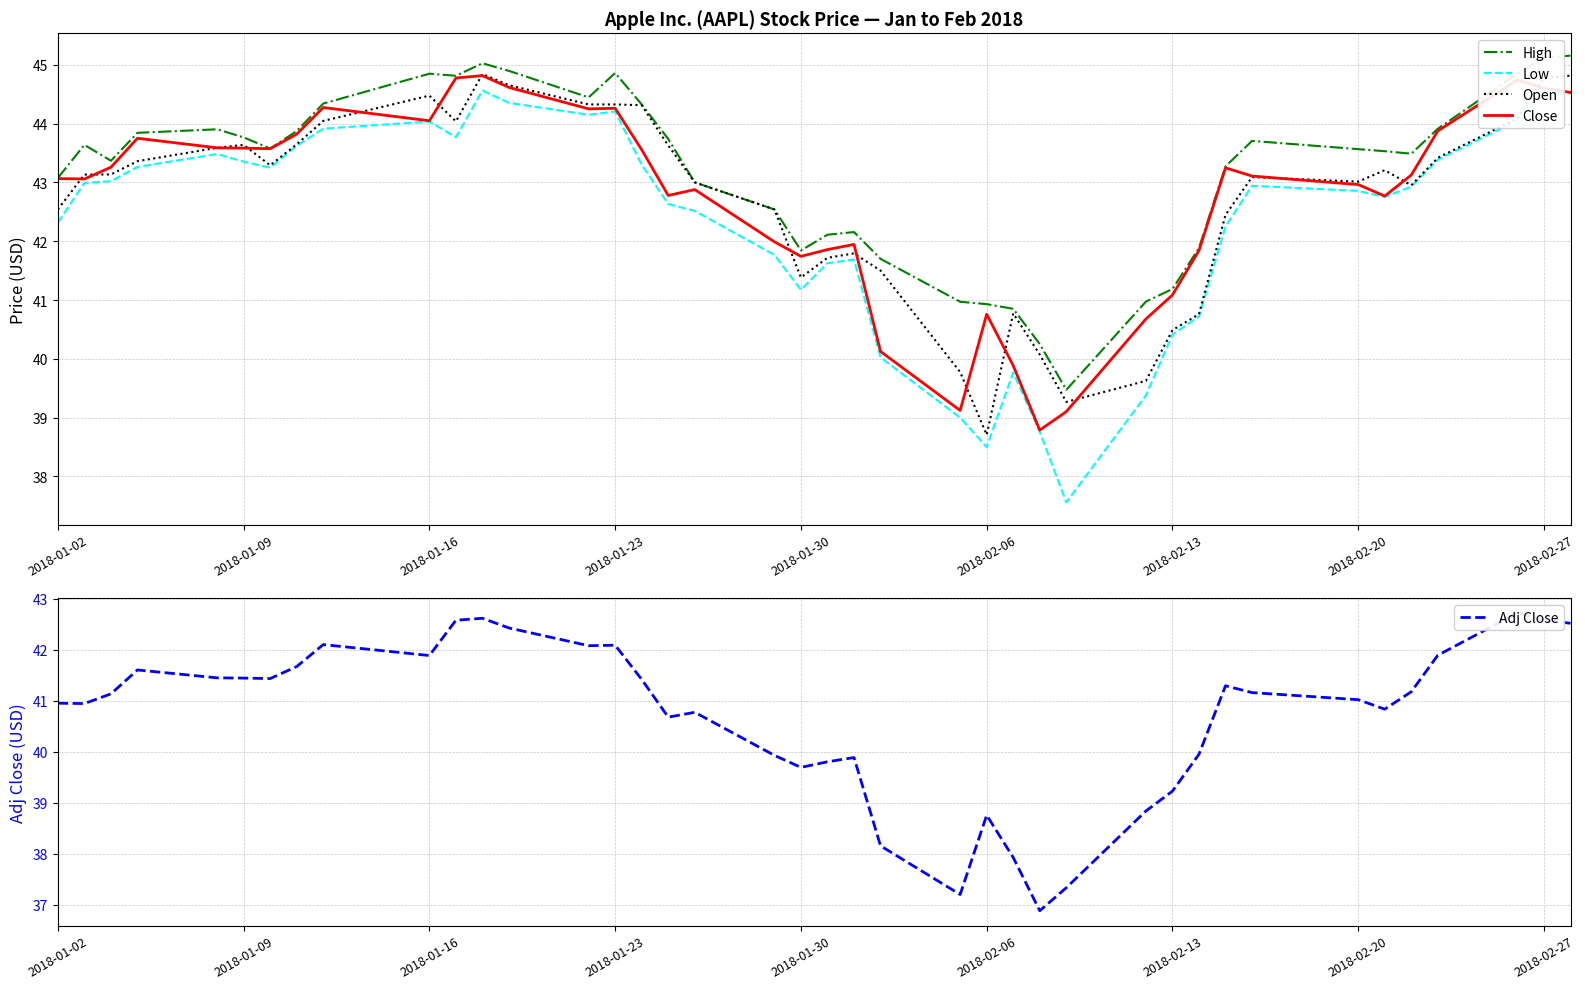

The Low series shows 44.2 at 2018-01-23. True or false?

True